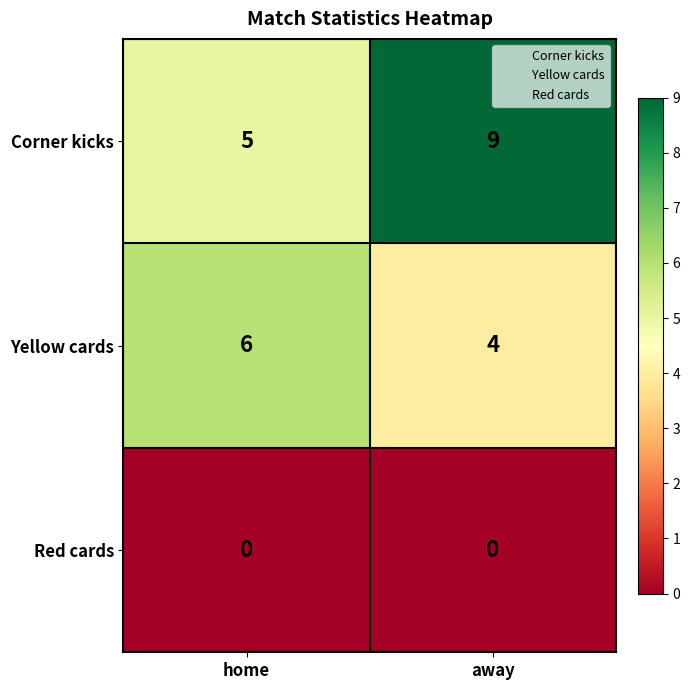

How many distinct data groups are displayed?

3